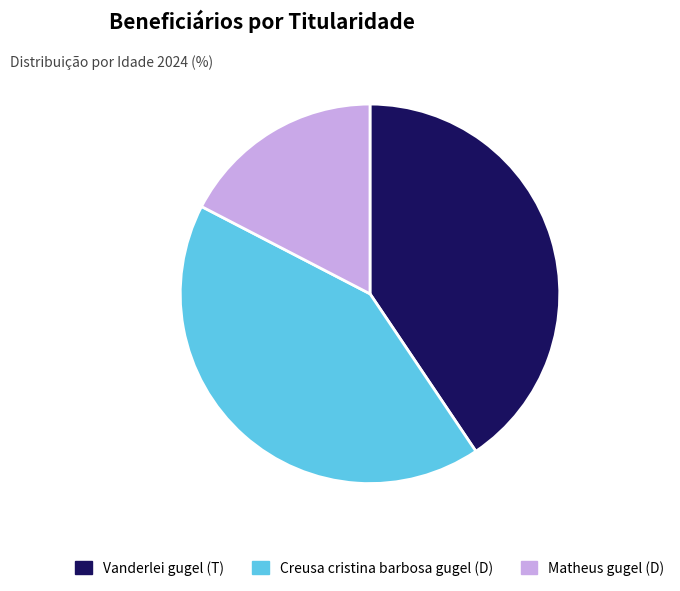

Is there a majority slice in this chart?

No